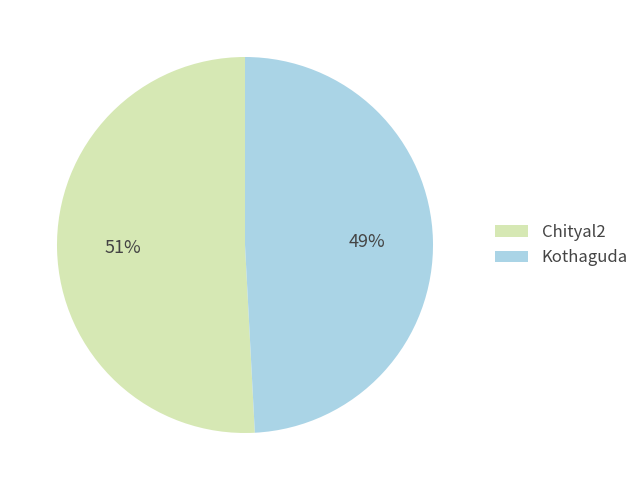

Is there a majority slice in this chart?

Yes